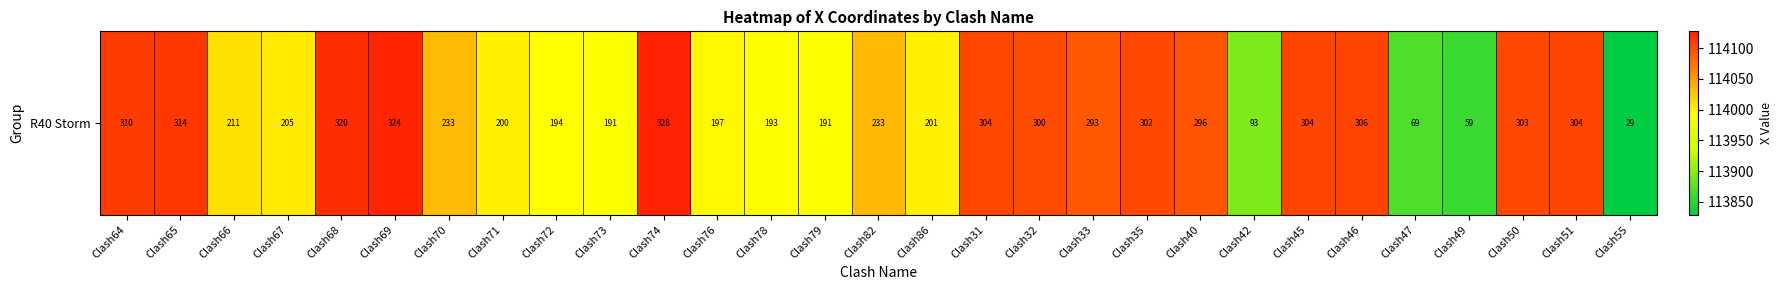

Reading left to right, what are all the values shown in this chart?

114110.3	114113.8	114010.6	114005.0	114119.7	114124.1	114032.9	114000.4	113994.5	113990.6	114127.5	113996.9	113992.9	113991.1	114033.2	114000.5	114103.8	114100.4	114092.7	114102.2	114095.8	113893.2	114104.4	114105.8	113869.2	113858.9	114102.6	114104.3	113828.8